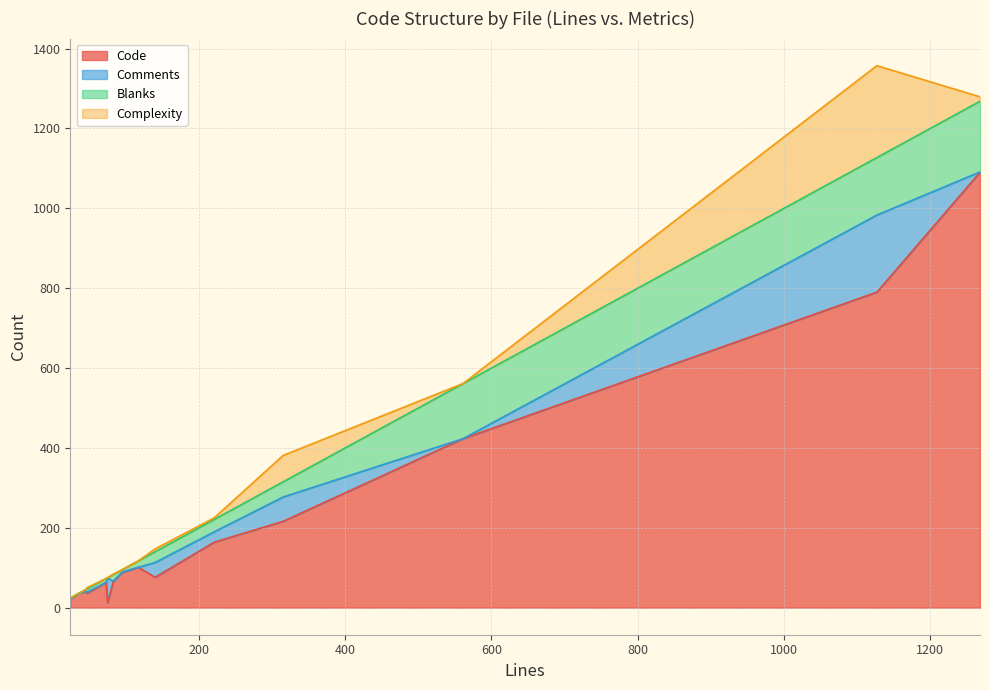

Reading right to left, list all the values displayed in this chart.

Code: .eslintrc.json=37	Program.cs=76	README.md=423	document-tests.spec.ts=101	example.js=36	hmac-tests.spec.ts=63	key-info-tests.spec.ts=40	saml-response-tests.spec.ts=88	signature-integration-tests.spec.ts=164	signature-unit-tests.spec.ts=1090	signed-xml.ts=790	utilities.cs=12	utils-tests.spec.ts=66	utils.ts=216	wsfed-metadata-tests.spec.ts=22
Comments: .eslintrc.json=0	Program.cs=37	README.md=0	document-tests.spec.ts=0	example.js=3	hmac-tests.spec.ts=0	key-info-tests.spec.ts=0	saml-response-tests.spec.ts=1	signature-integration-tests.spec.ts=26	signature-unit-tests.spec.ts=1	signed-xml.ts=193	utilities.cs=62	utils-tests.spec.ts=0	utils.ts=61	wsfed-metadata-tests.spec.ts=0
Blanks: .eslintrc.json=0	Program.cs=27	README.md=138	document-tests.spec.ts=16	example.js=8	hmac-tests.spec.ts=10	key-info-tests.spec.ts=5	saml-response-tests.spec.ts=6	signature-integration-tests.spec.ts=31	signature-unit-tests.spec.ts=177	signed-xml.ts=144	utilities.cs=1	utils-tests.spec.ts=17	utils.ts=38	wsfed-metadata-tests.spec.ts=2
Complexity: .eslintrc.json=0	Program.cs=7	README.md=0	document-tests.spec.ts=0	example.js=3	hmac-tests.spec.ts=0	key-info-tests.spec.ts=0	saml-response-tests.spec.ts=0	signature-integration-tests.spec.ts=4	signature-unit-tests.spec.ts=11	signed-xml.ts=230	utilities.cs=0	utils-tests.spec.ts=1	utils.ts=66	wsfed-metadata-tests.spec.ts=0